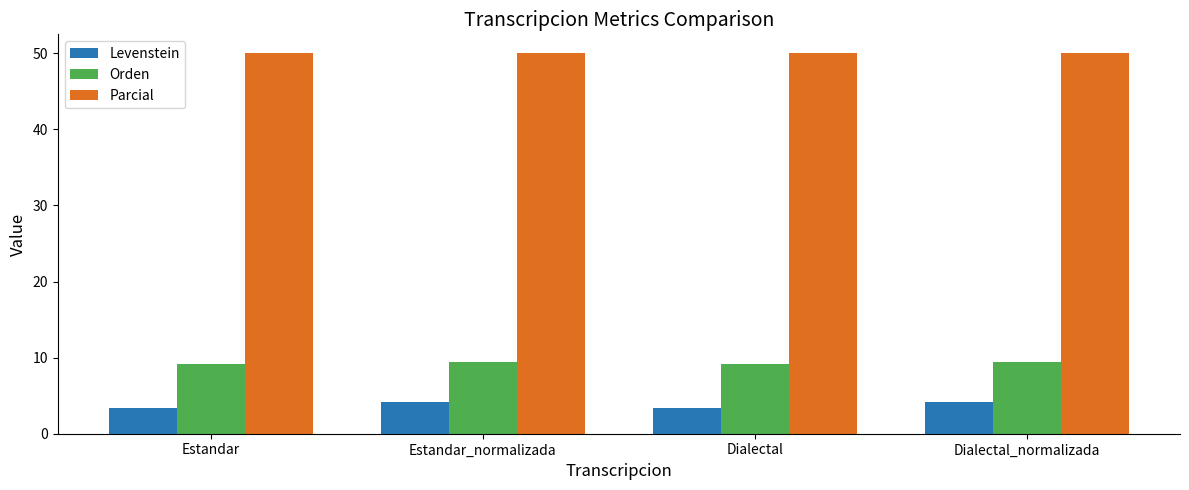

Is the value of Parcial at Dialectal_normalizada greater than the value of Orden at Dialectal_normalizada?

Yes